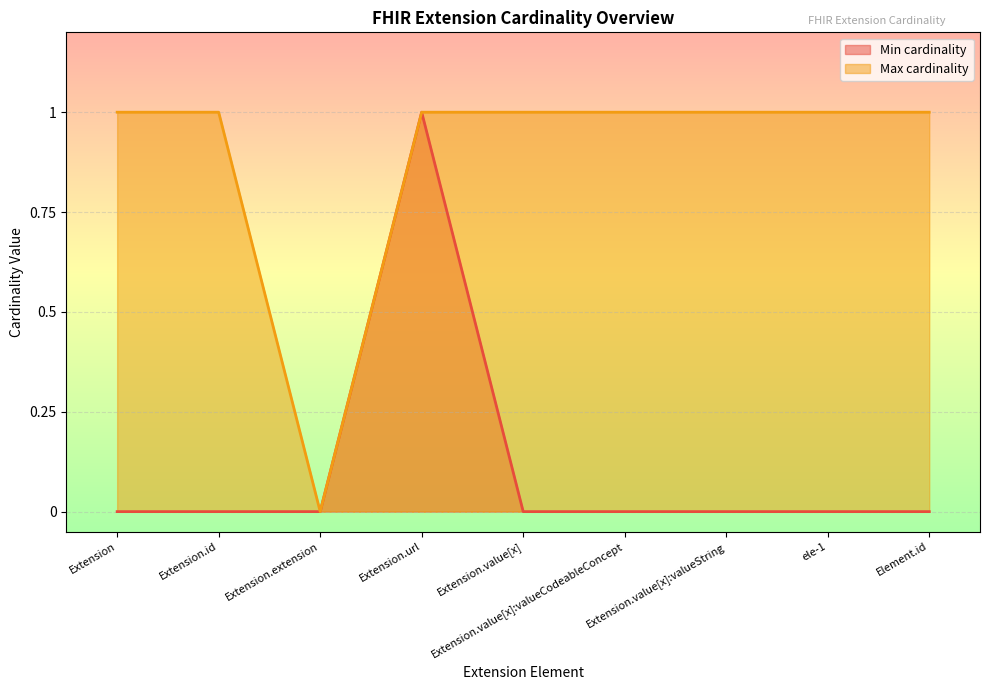

What is the total value across all series at Extension.url?

2